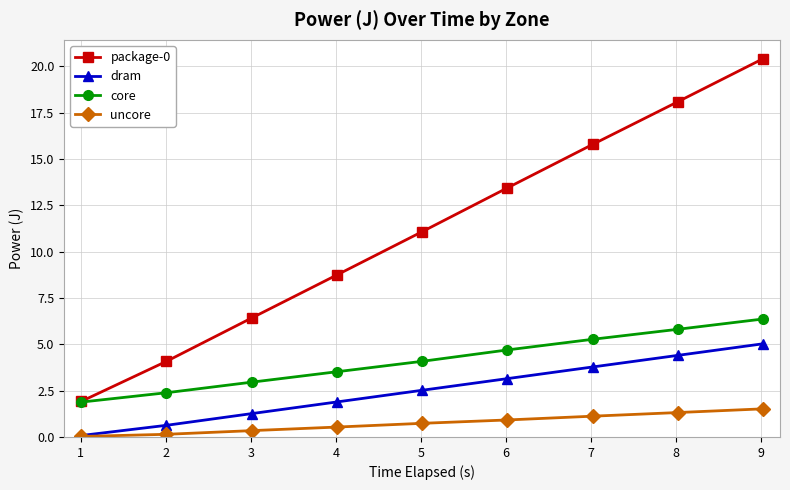

What is the value of the uncore point at the 7th from the left?

1.1